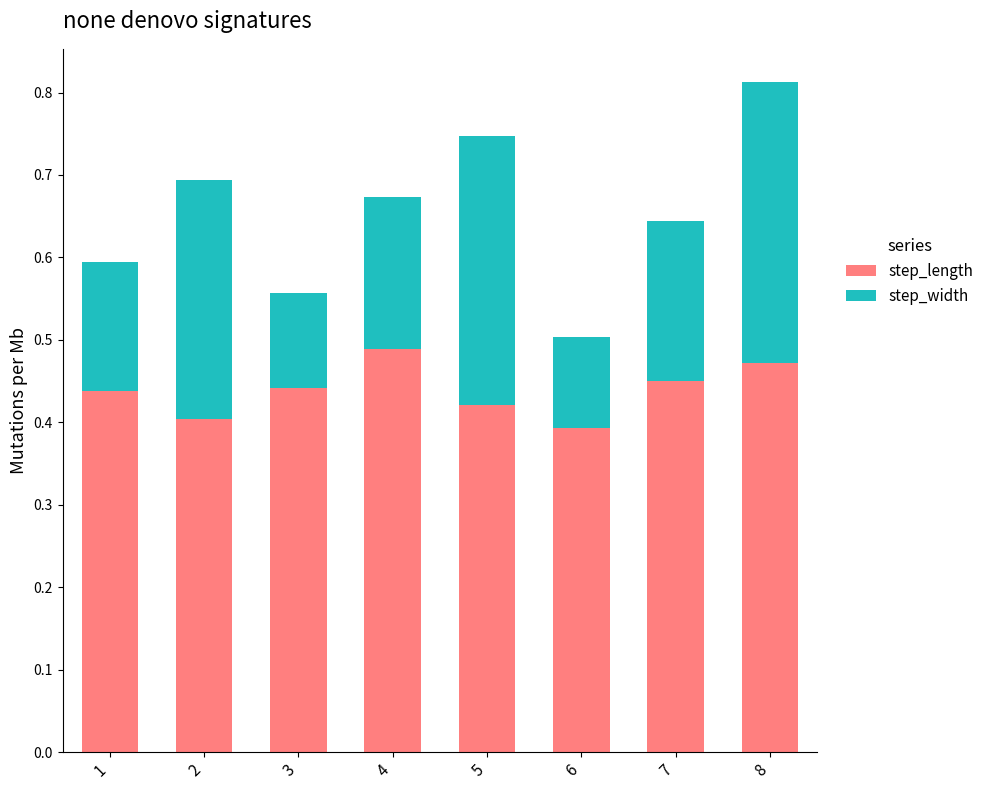

Is it true that step_length equals 0.7 at 8?

False